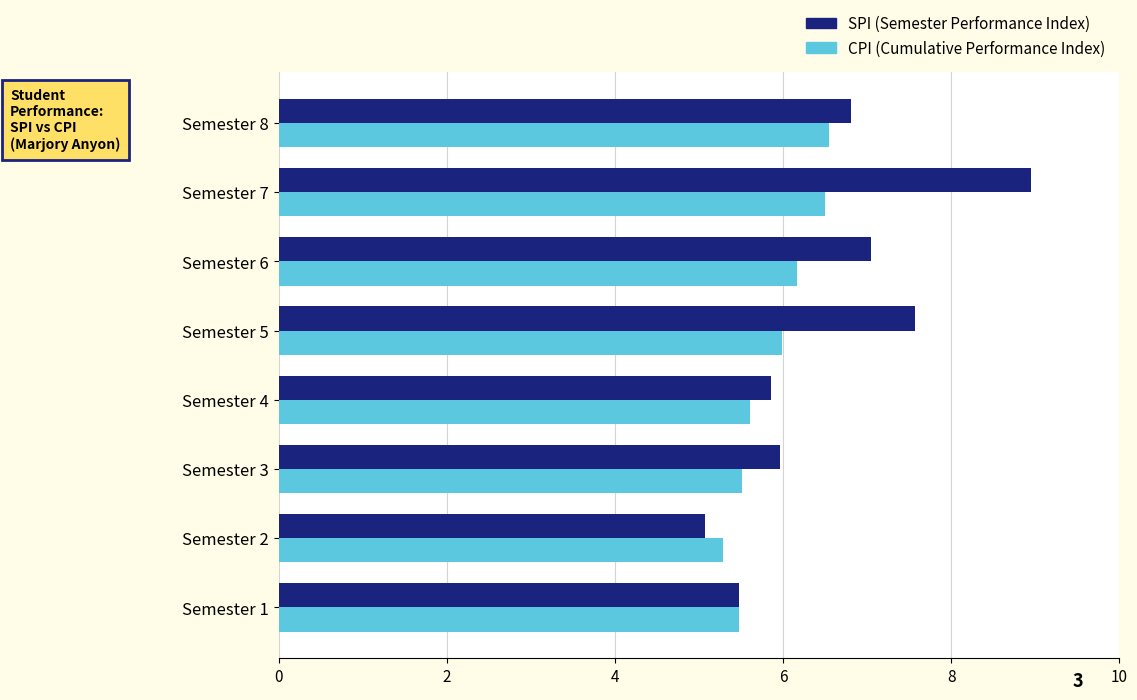

The CPI (Cumulative Performance Index) series shows 6.5 at Semester 7. True or false?

True